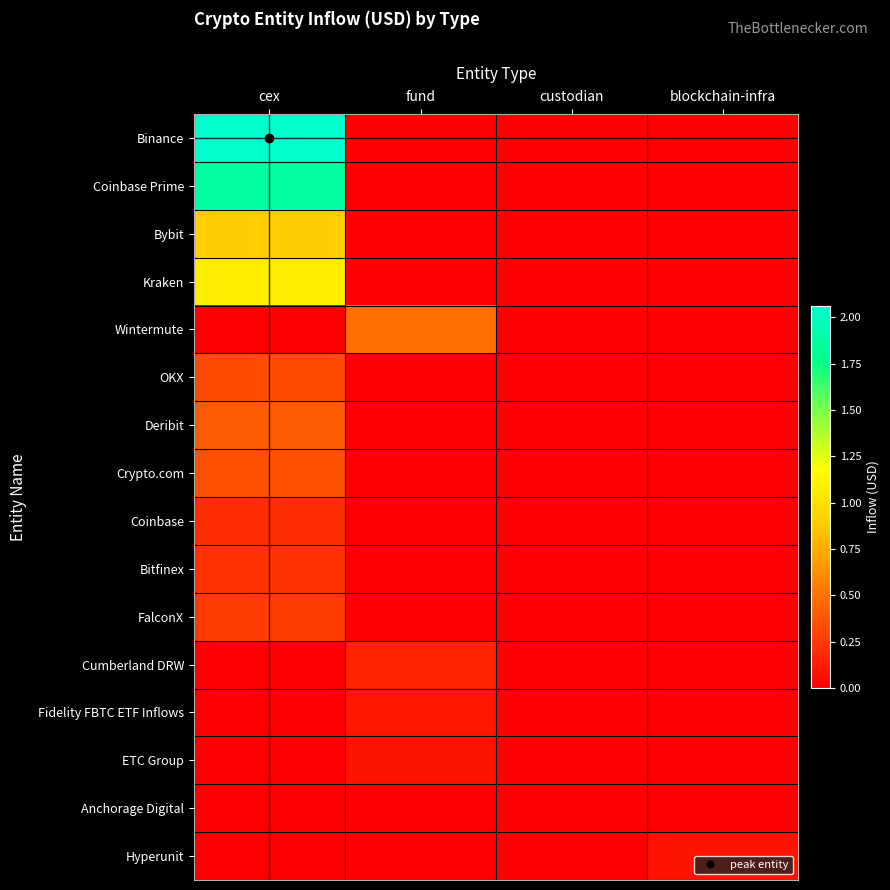

At which category is the sum across all series the highest?

cex